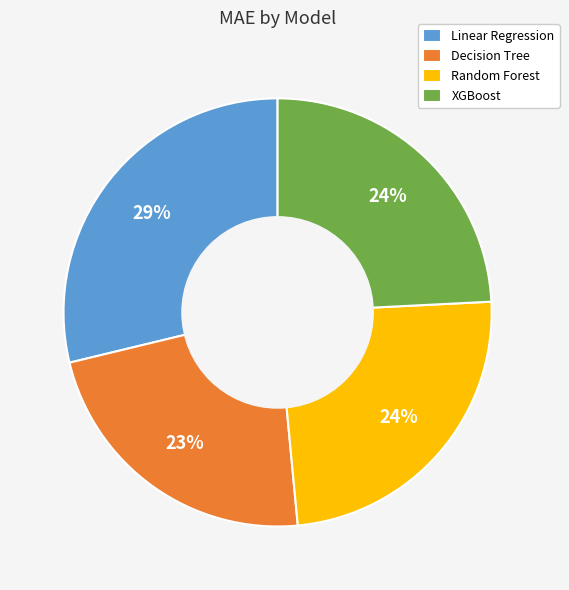

How many slices are in this pie chart?

4